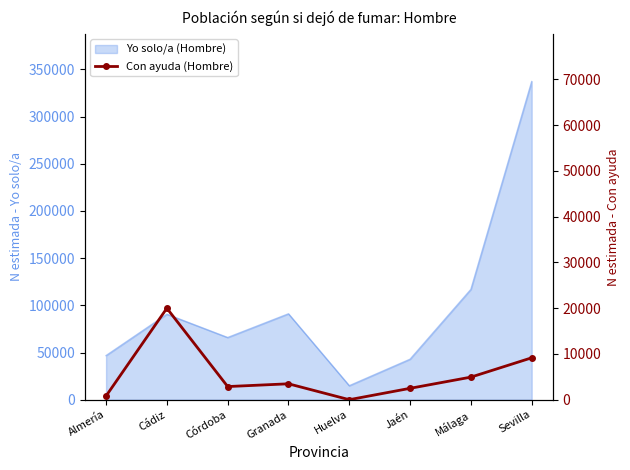

The value at Almería is 1335. True or false?

False